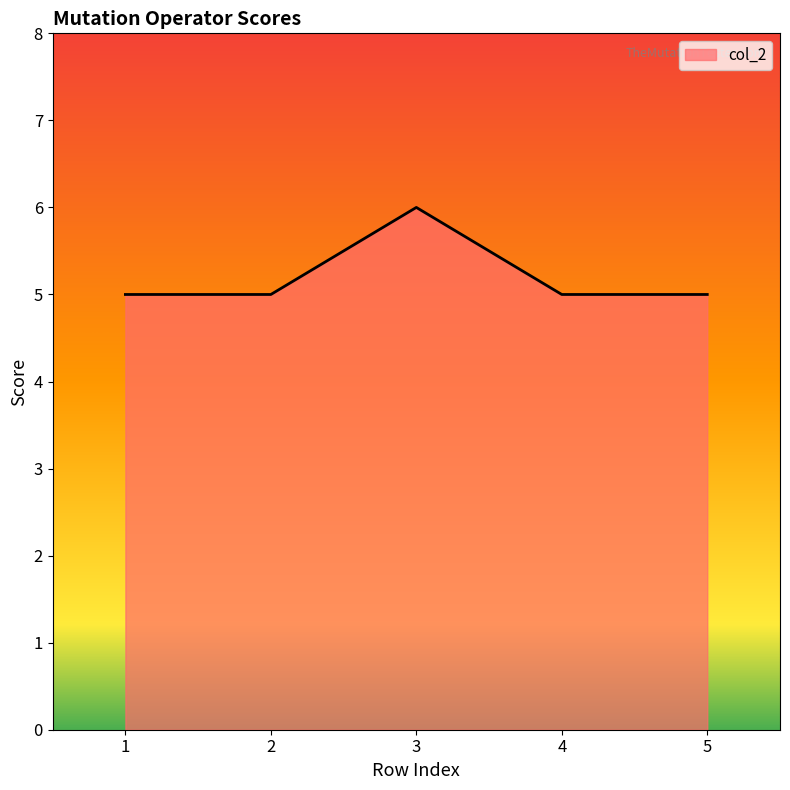

What is the sum of the values at 4 and 3?

11